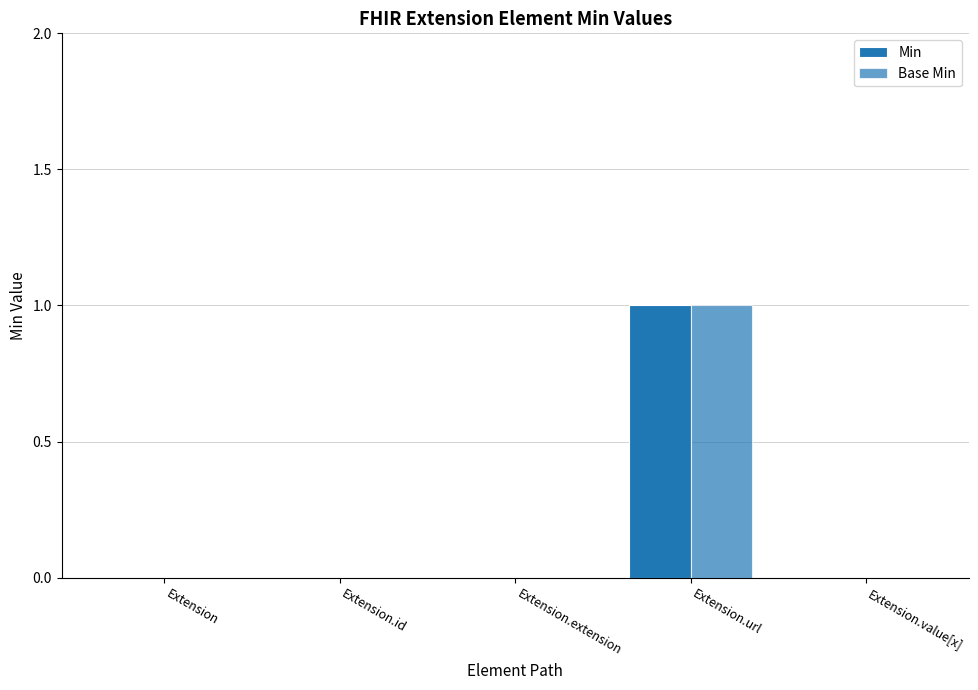

How many data points does each series have?

5